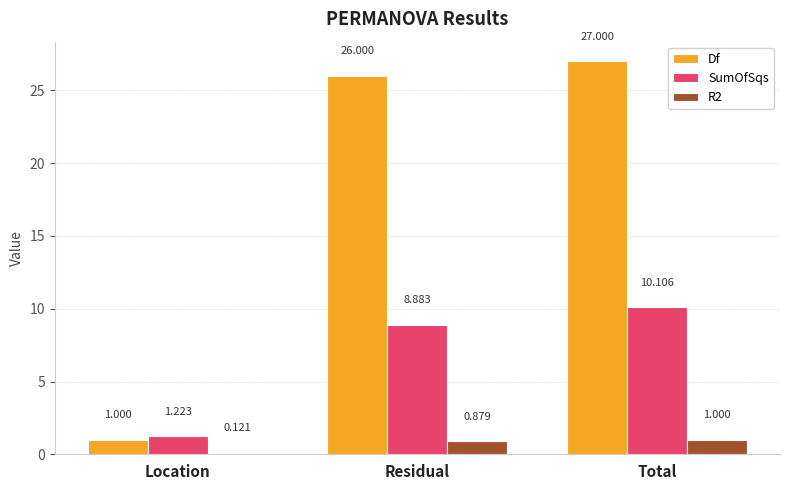

What is the label of the 2nd bar from the left?

Residual